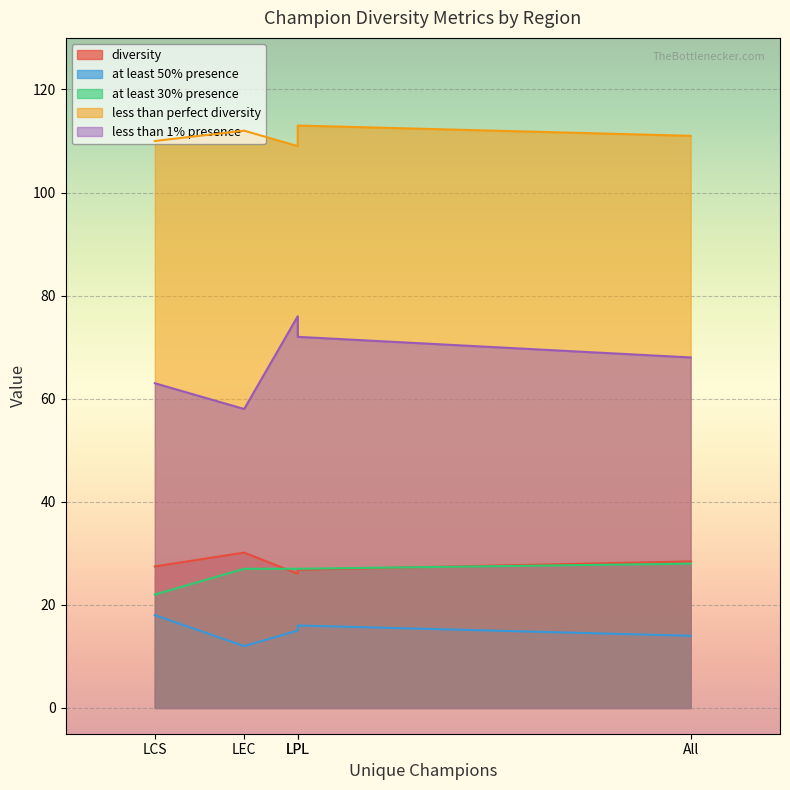

What is the lowest value of the at least 50% presence series?

12.0